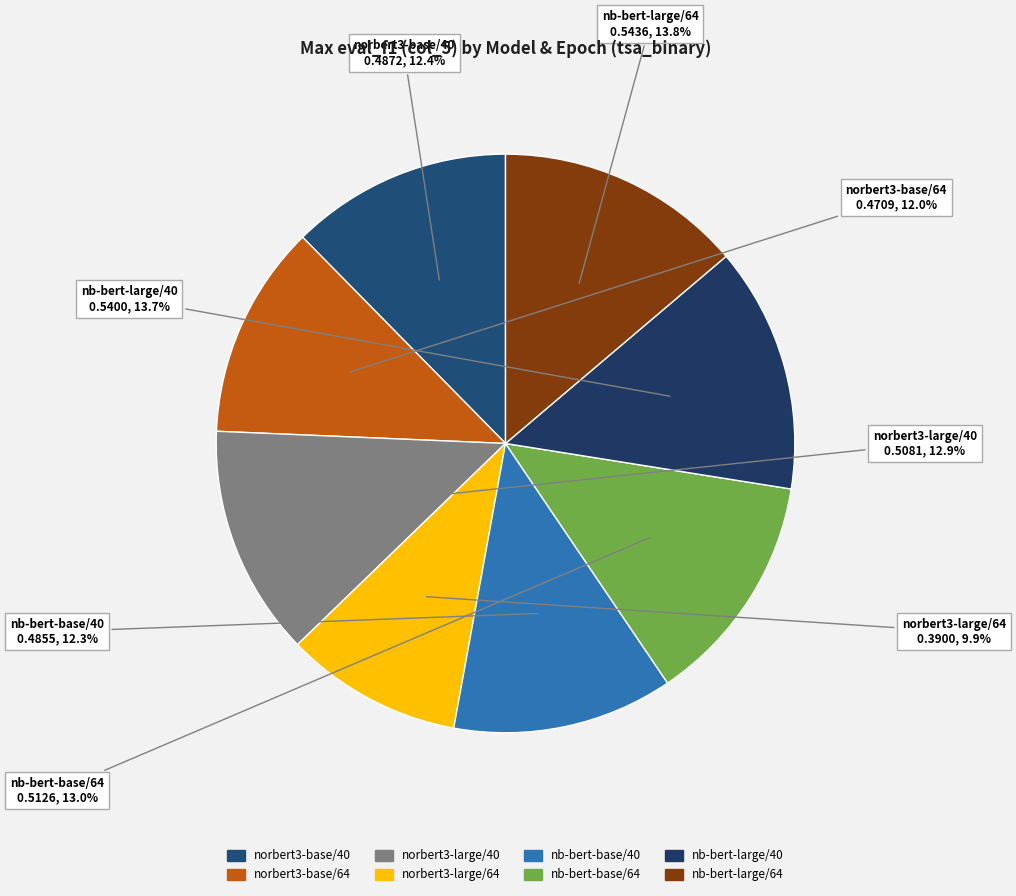

To the nearest percent, what portion does nb-bert-base/64 represent?

13%